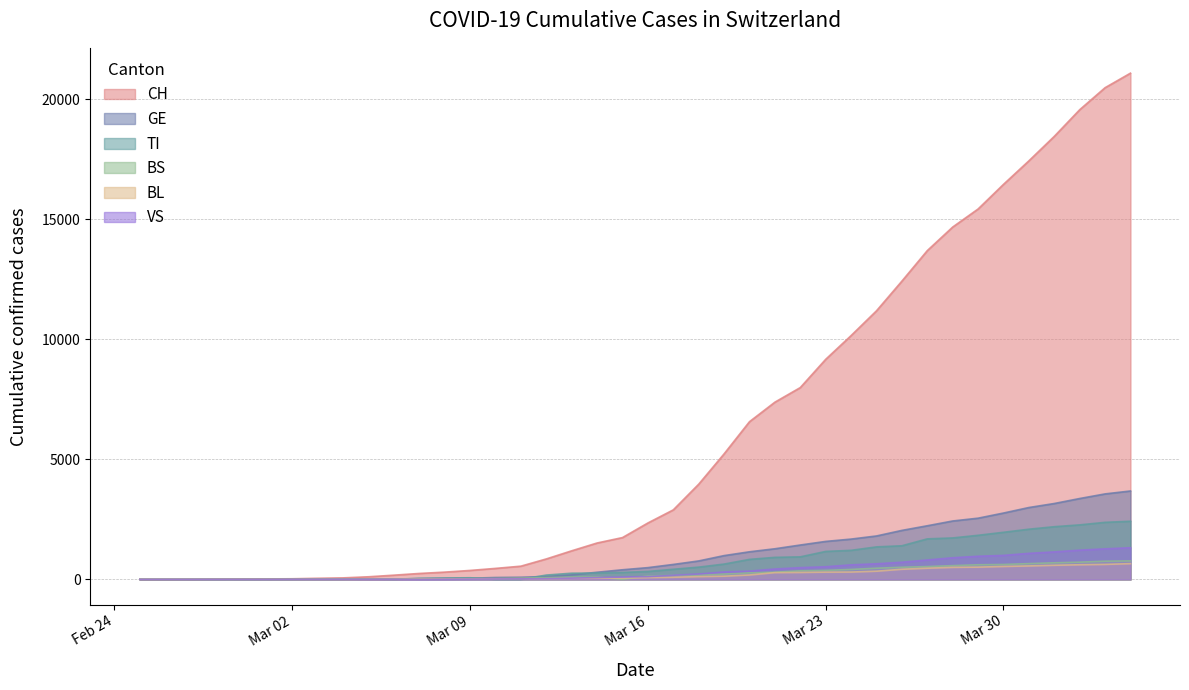

How many positive values does the BS series have?

37